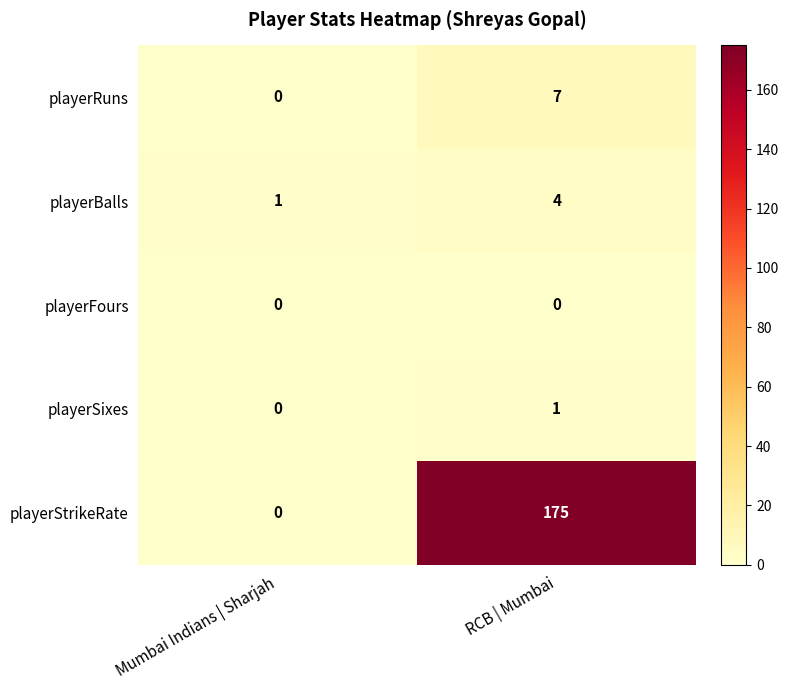

The value of playerStrikeRate at RCB | Mumbai is 175. True or false?

True